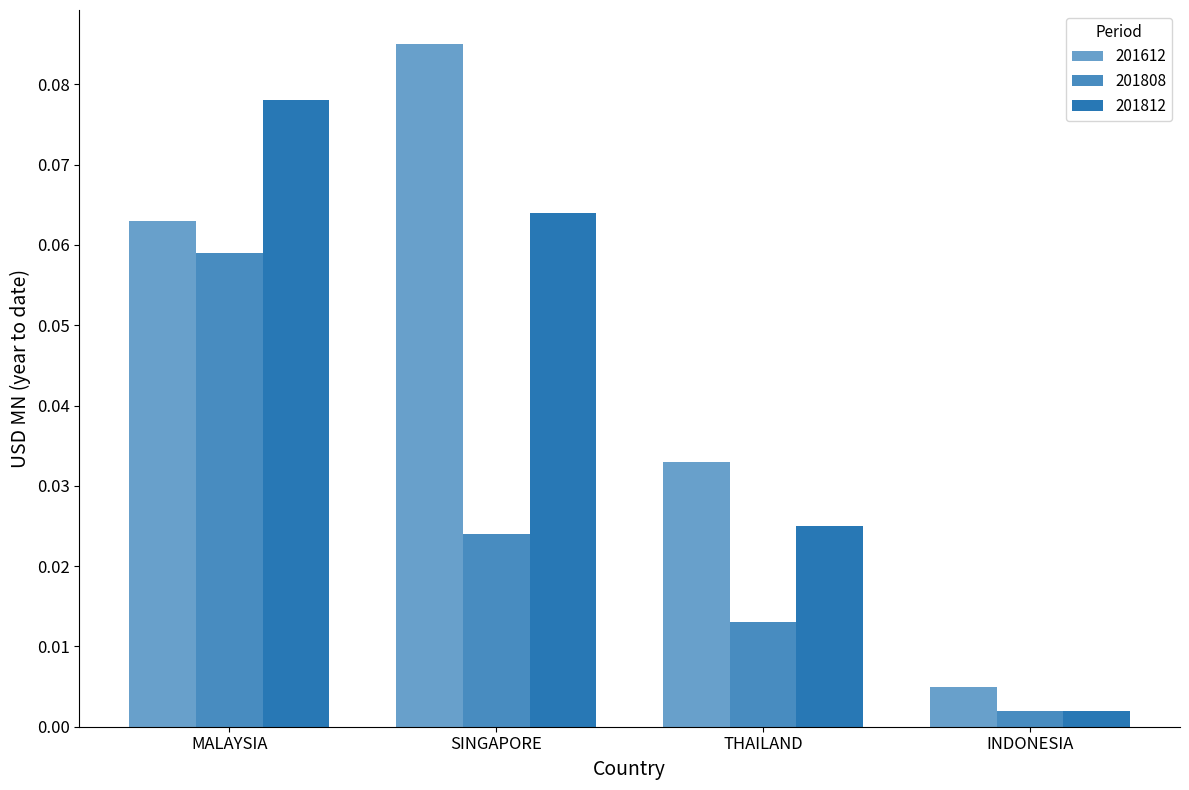

List the labels in order of 201612 value, smallest first.

INDONESIA, THAILAND, MALAYSIA, SINGAPORE